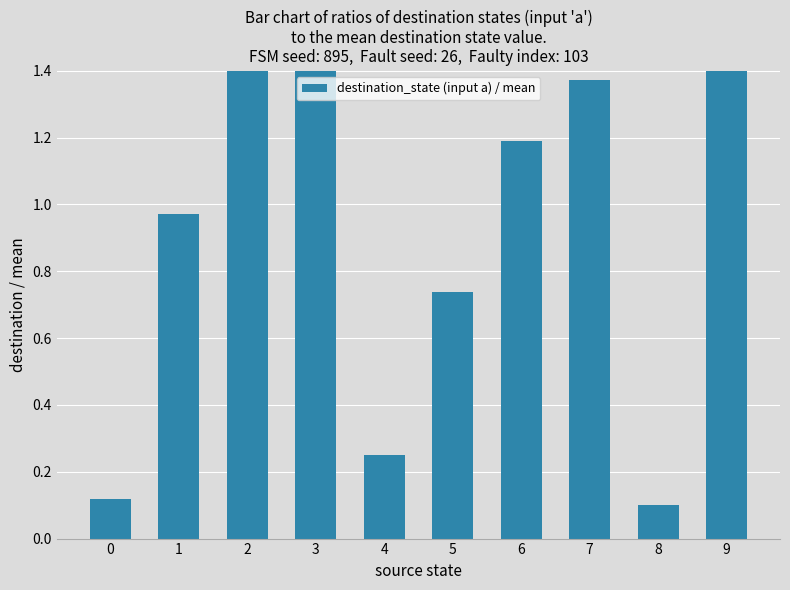

What is the sum of the values at 7 and 4?

1.6